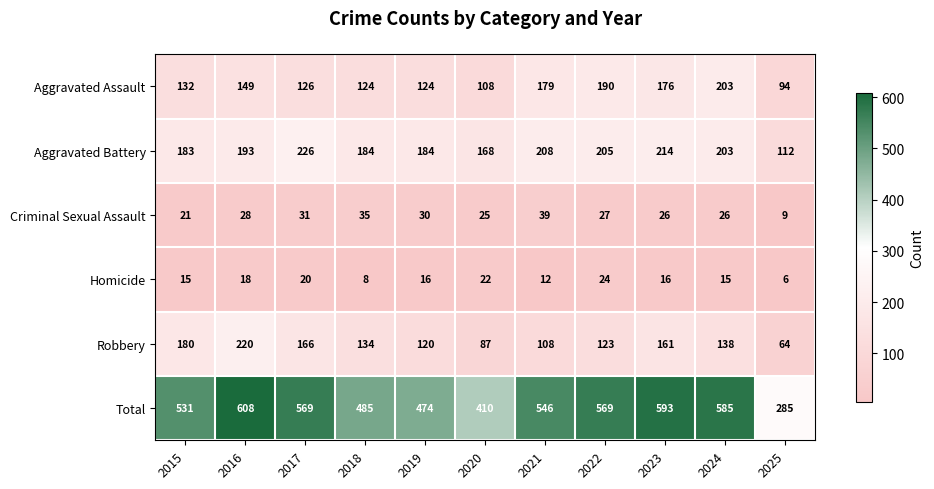

At 2022, list the series in order from smallest to largest.

Homicide, Criminal Sexual Assault, Robbery, Aggravated Assault, Aggravated Battery, Total